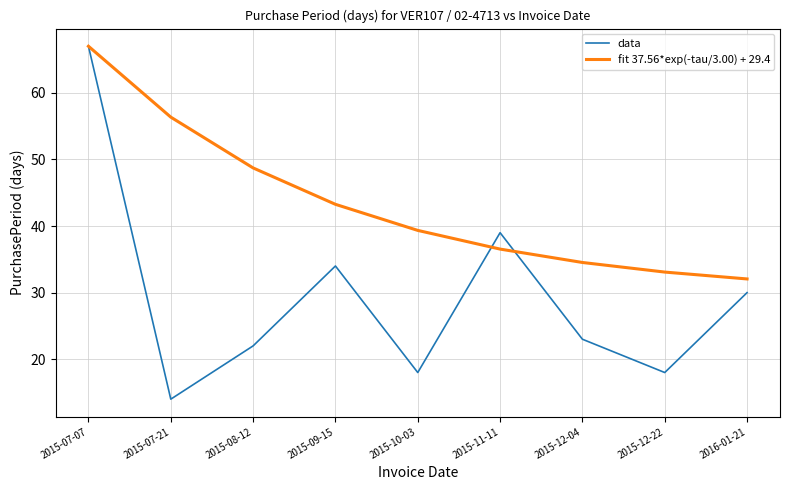

Reading left to right, list all the values displayed in this chart.

data: 2015-07-07=67.0	2015-07-21=14.0	2015-08-12=22.0	2015-09-15=34.0	2015-10-03=18.0	2015-11-11=39.0	2015-12-04=23.0	2015-12-22=18.0	2016-01-21=30.0
fit 37.56*exp(-tau/3.00) + 29.4: 2015-07-07=67.0	2015-07-21=56.4	2015-08-12=48.7	2015-09-15=43.3	2015-10-03=39.3	2015-11-11=36.5	2015-12-04=34.5	2015-12-22=33.1	2016-01-21=32.1